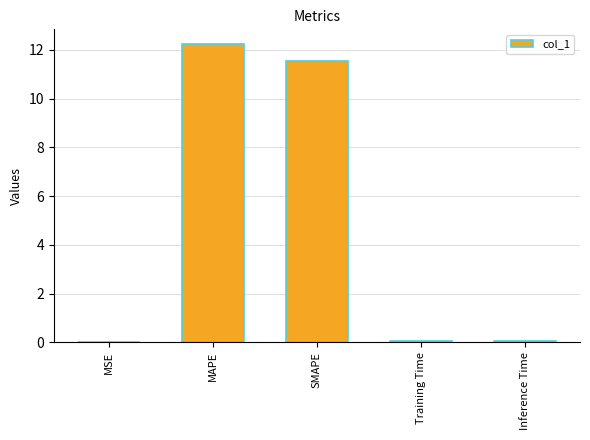

The value at Training Time is 0.0. True or false?

True